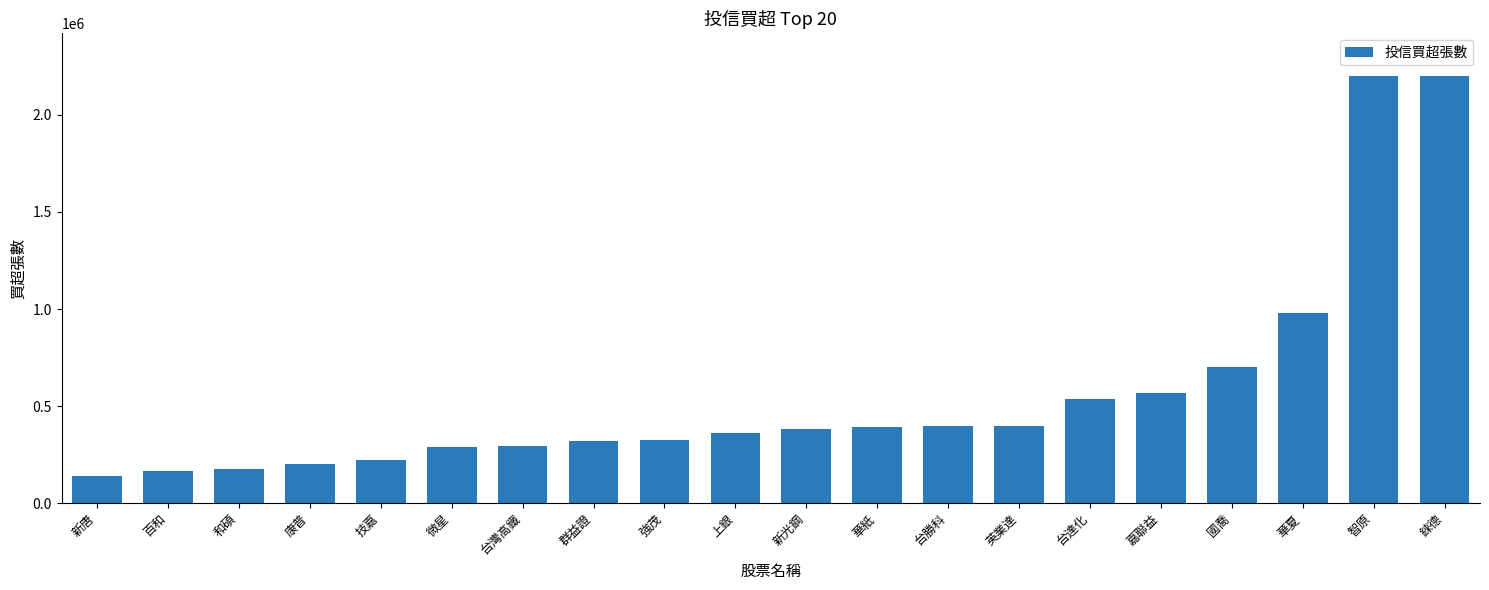

What is the label of the 16th bar from the left?

嘉聯益